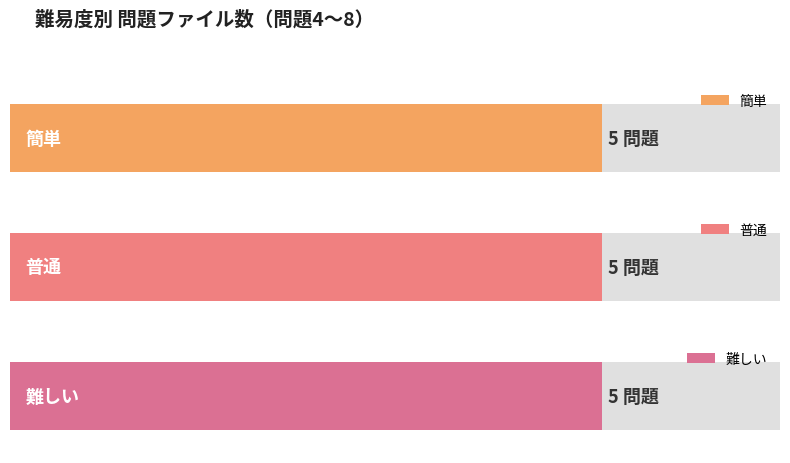

Does the chart contain stacked bars?

No